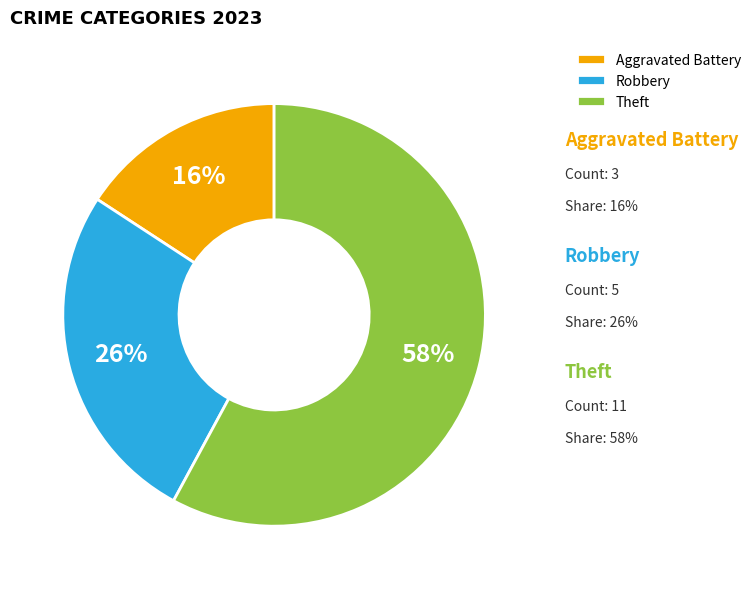

Is Theft the majority of the pie?

Yes